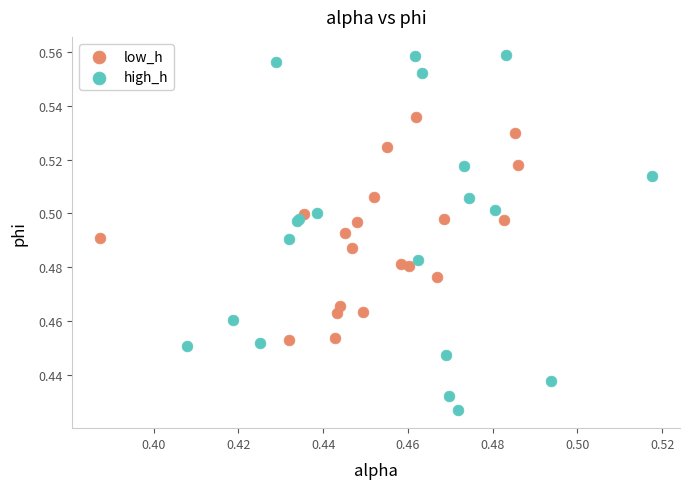

Which series contains the lowest Y value?

high_h